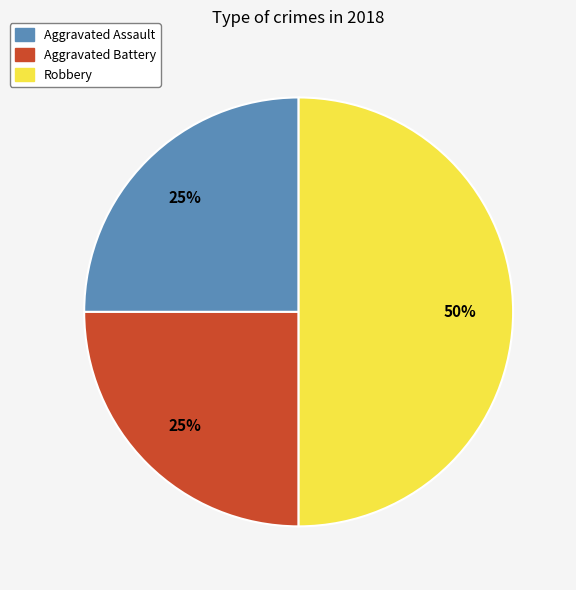

Which has a higher value, Aggravated Assault or Robbery?

Robbery